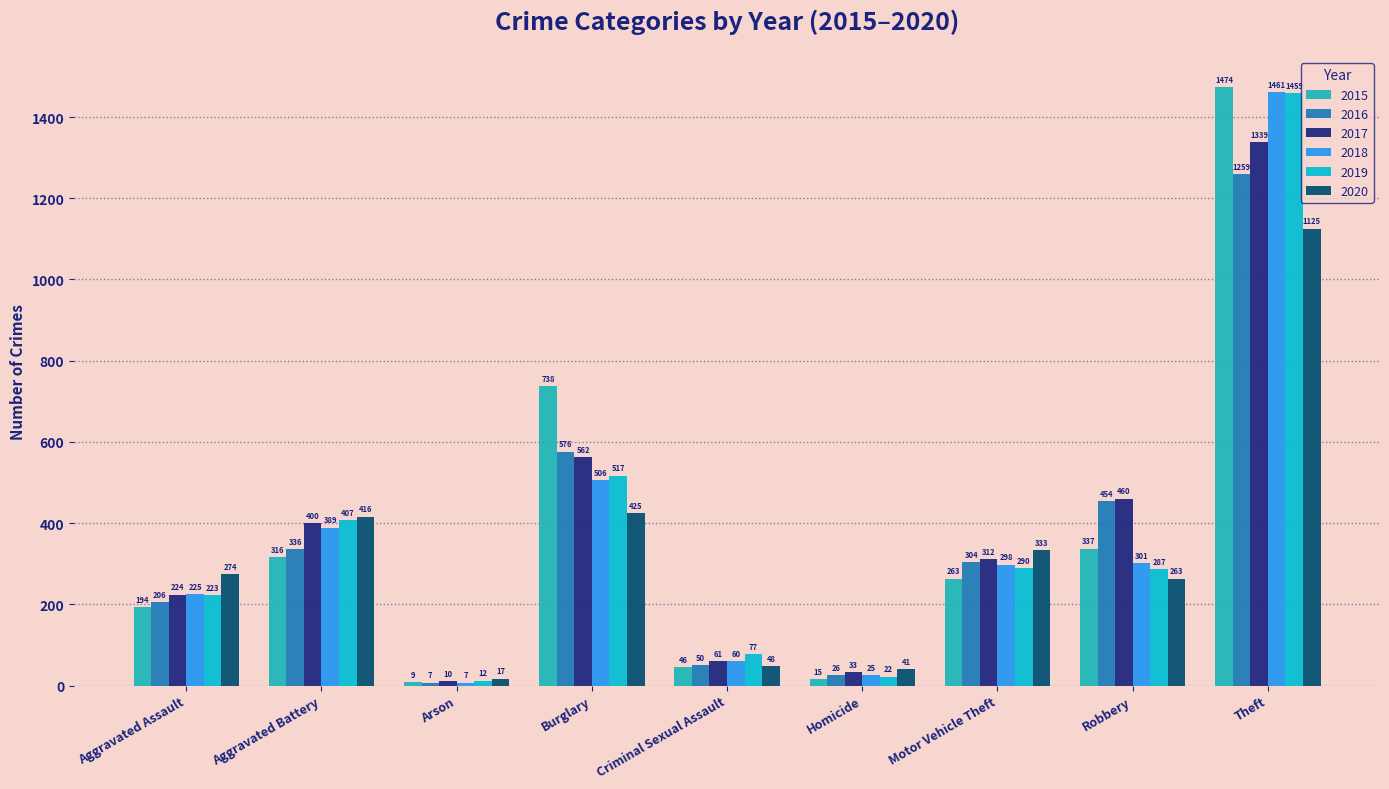

What is the minimum value shown in the chart?

7